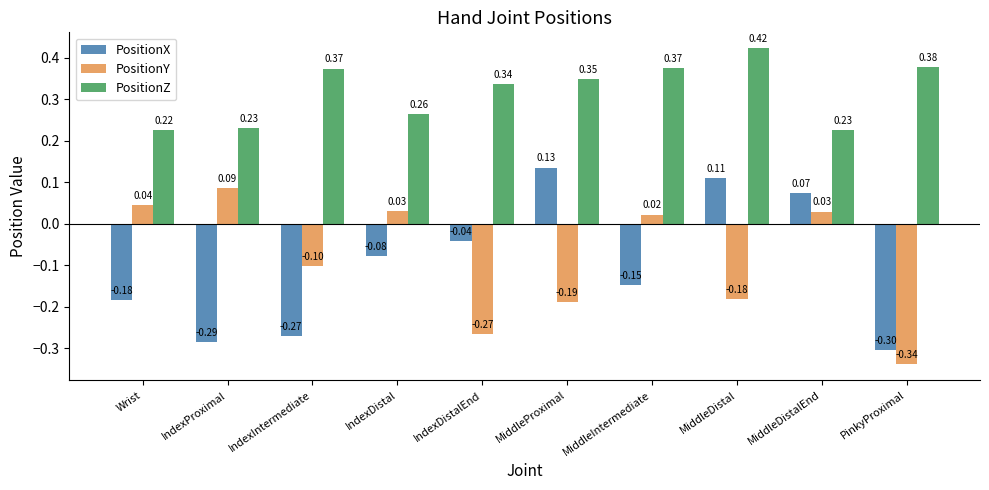

What is the sum of all PositionZ values?

3.2